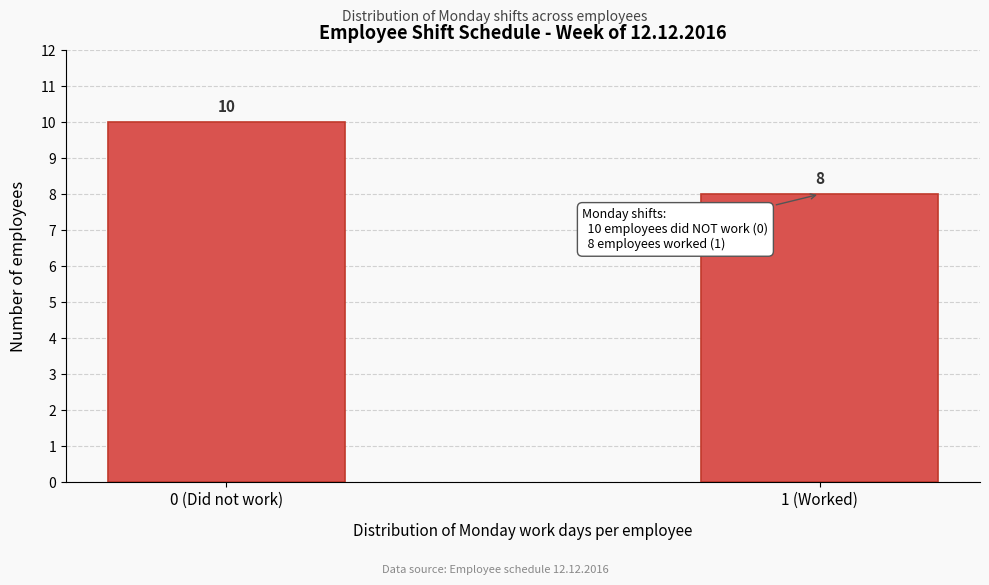

Reading left to right, list all the values displayed in this chart.

10	8